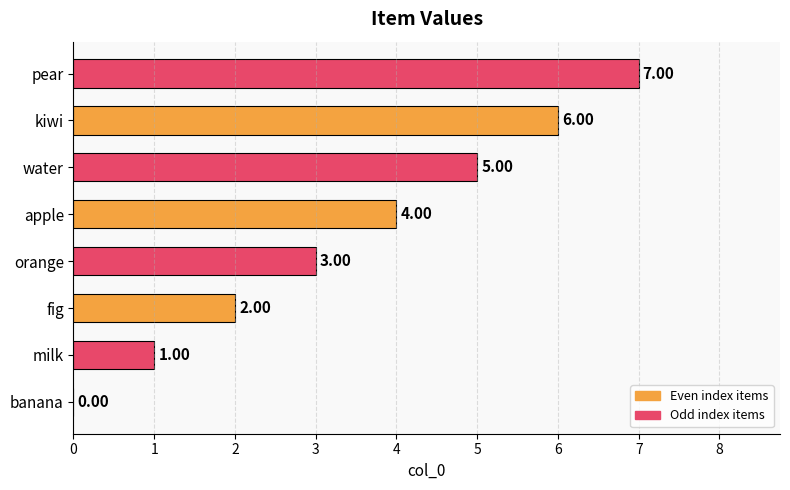

What is the sum of all values?

28